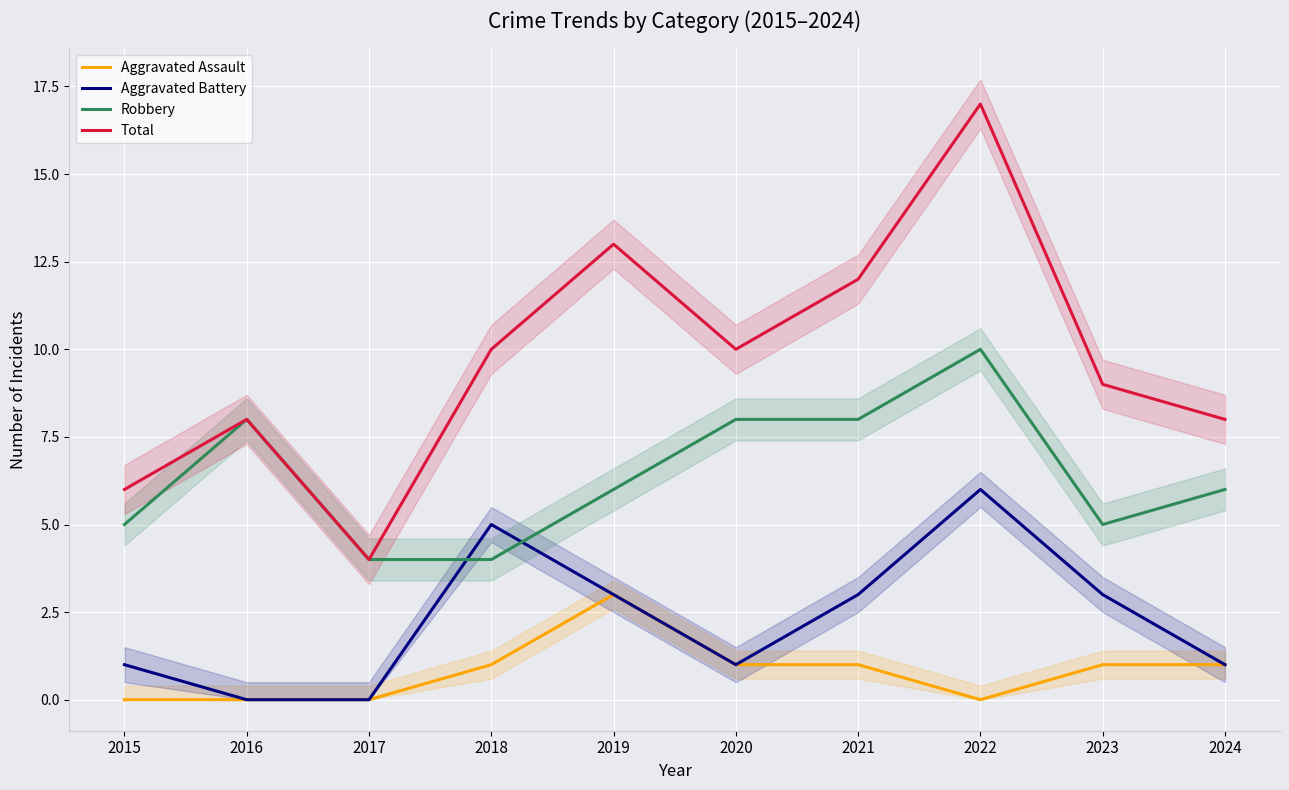

Count the Robbery values in the range 5 to 8.

7